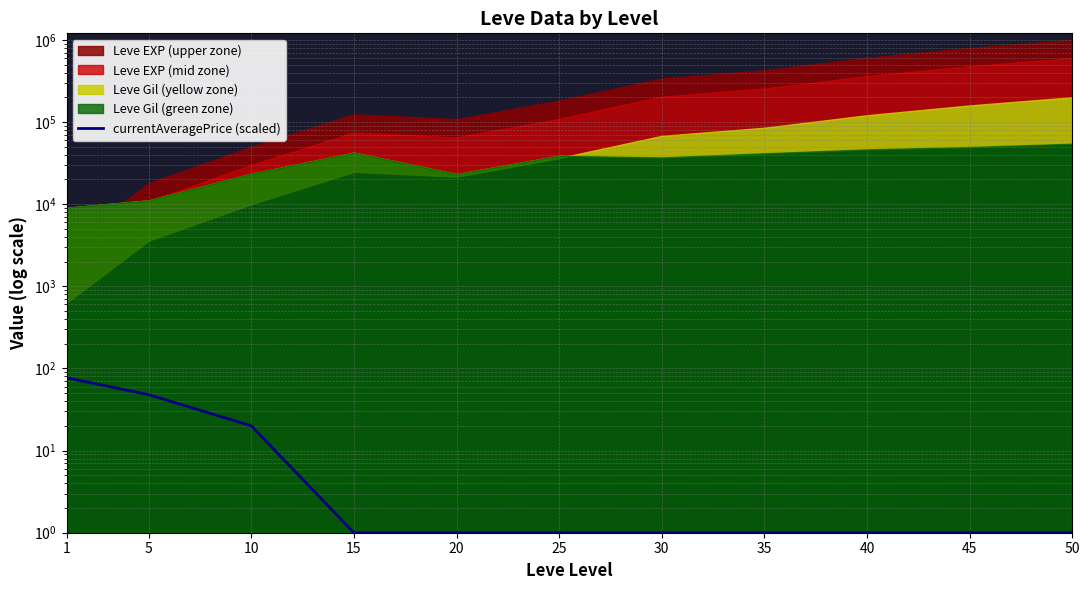

What is the difference between the maximum and minimum values?

75.9